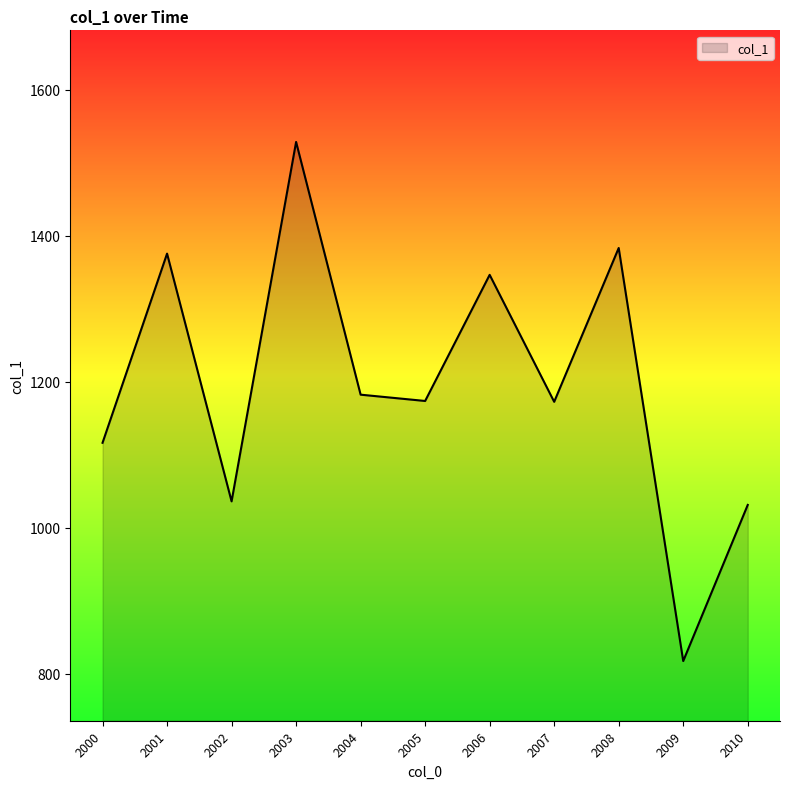

Between 2000 and 2007, which is larger?

2007